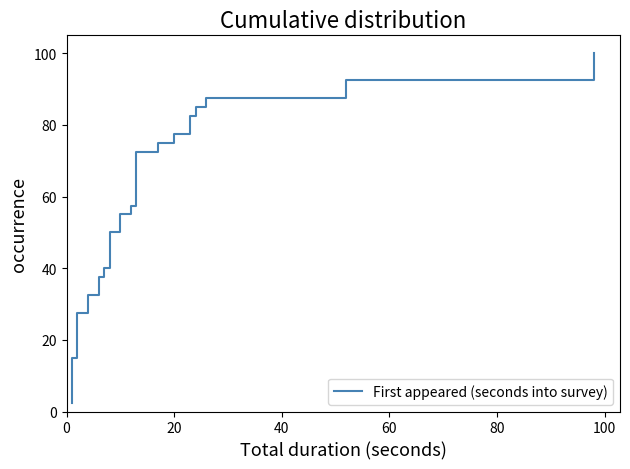

The chart shows a value of 131.7 at 34. True or false?

False